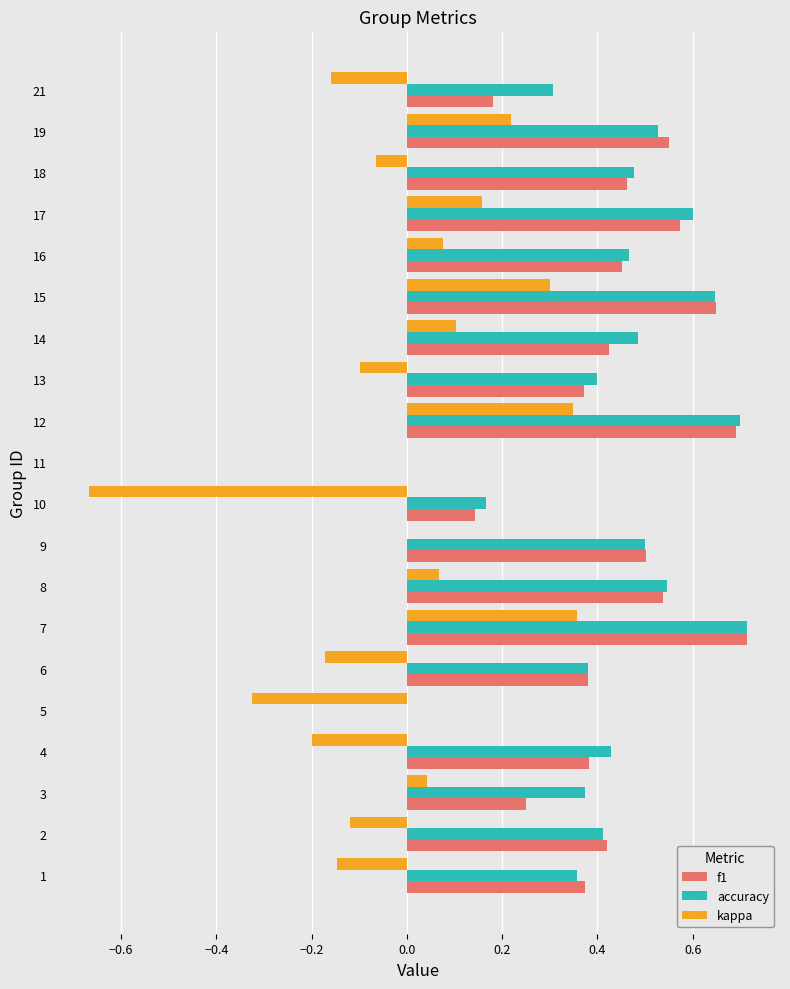

Which series has the widest spread of values?

kappa